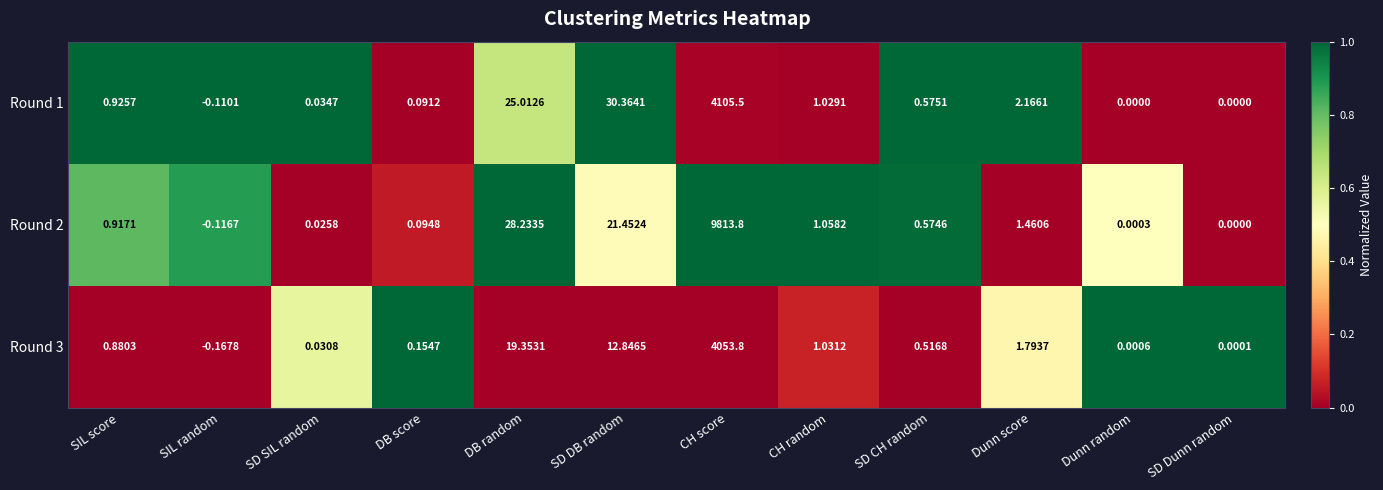

Which category has the lowest value across all series?

SIL random